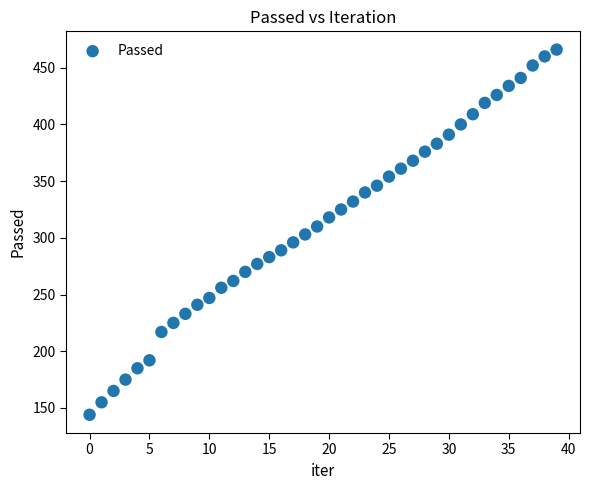

What is the range of Y values (max minus min)?

322